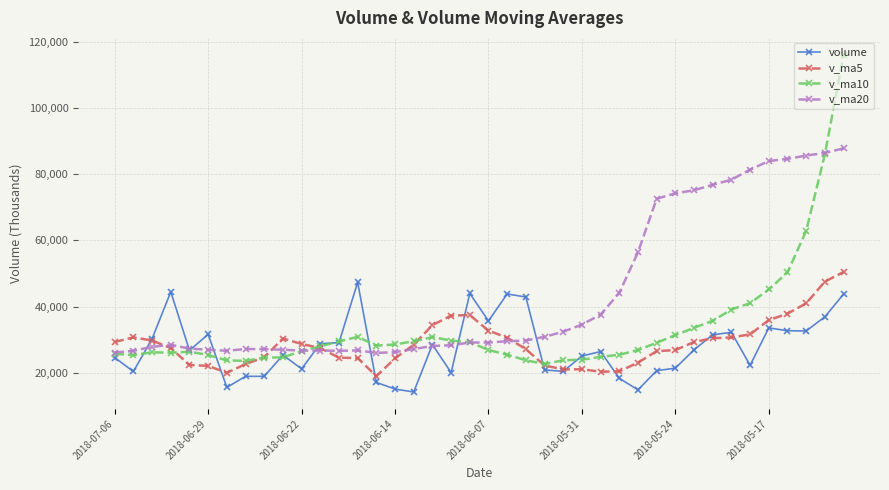

How many data points in volume are less than 26821?

20